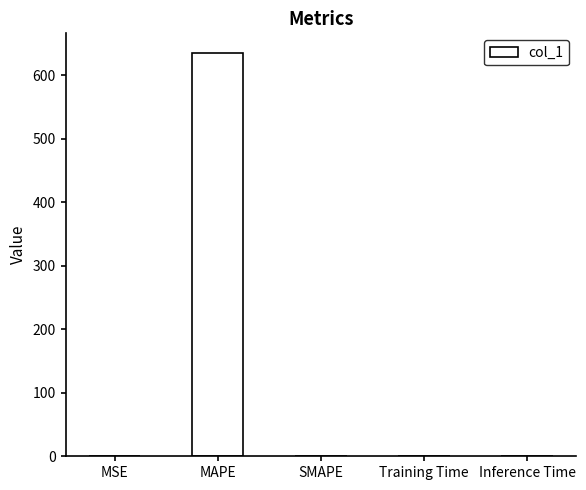

The chart shows a value of 0.3 at MSE. True or false?

True